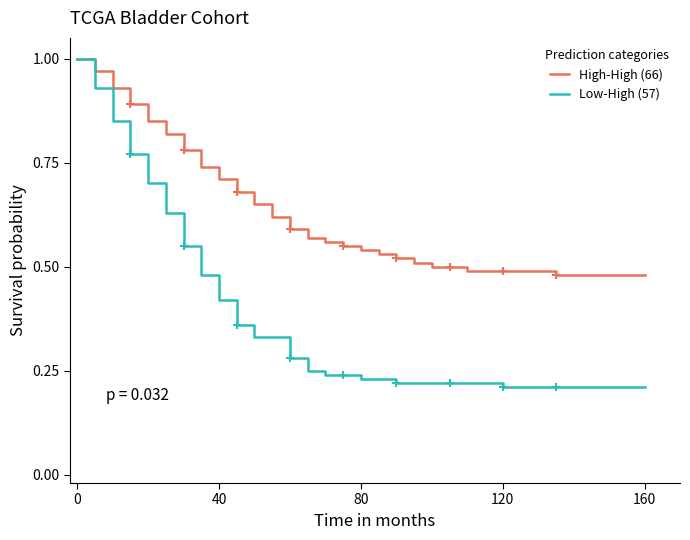

What are all the series names shown in the legend?

High-High (66), Low-High (57)